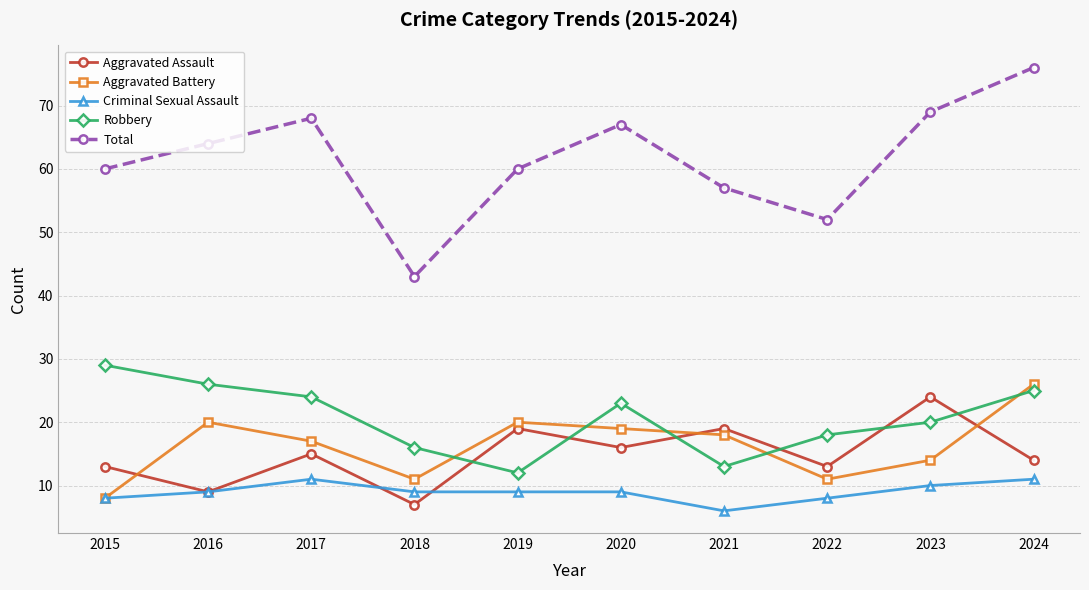

Reading right to left, transcribe all the data shown in this chart.

Aggravated Assault: 2024=14	2023=24	2022=13	2021=19	2020=16	2019=19	2018=7	2017=15	2016=9	2015=13
Aggravated Battery: 2024=26	2023=14	2022=11	2021=18	2020=19	2019=20	2018=11	2017=17	2016=20	2015=8
Criminal Sexual Assault: 2024=11	2023=10	2022=8	2021=6	2020=9	2019=9	2018=9	2017=11	2016=9	2015=8
Robbery: 2024=25	2023=20	2022=18	2021=13	2020=23	2019=12	2018=16	2017=24	2016=26	2015=29
Total: 2024=76	2023=69	2022=52	2021=57	2020=67	2019=60	2018=43	2017=68	2016=64	2015=60